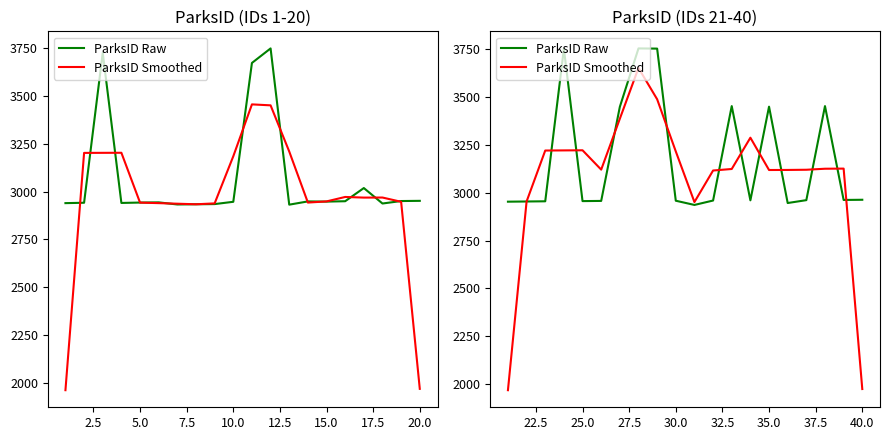

How many values in the ParksID Smoothed series are below 3125?

10